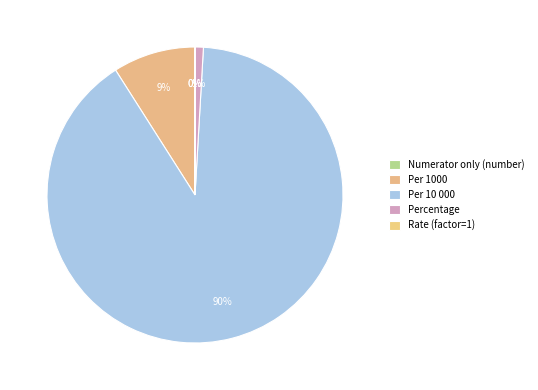

Rank the categories by value from lowest to highest.

Numerator only (number), Rate (factor=1), Percentage, Per 1000, Per 10 000